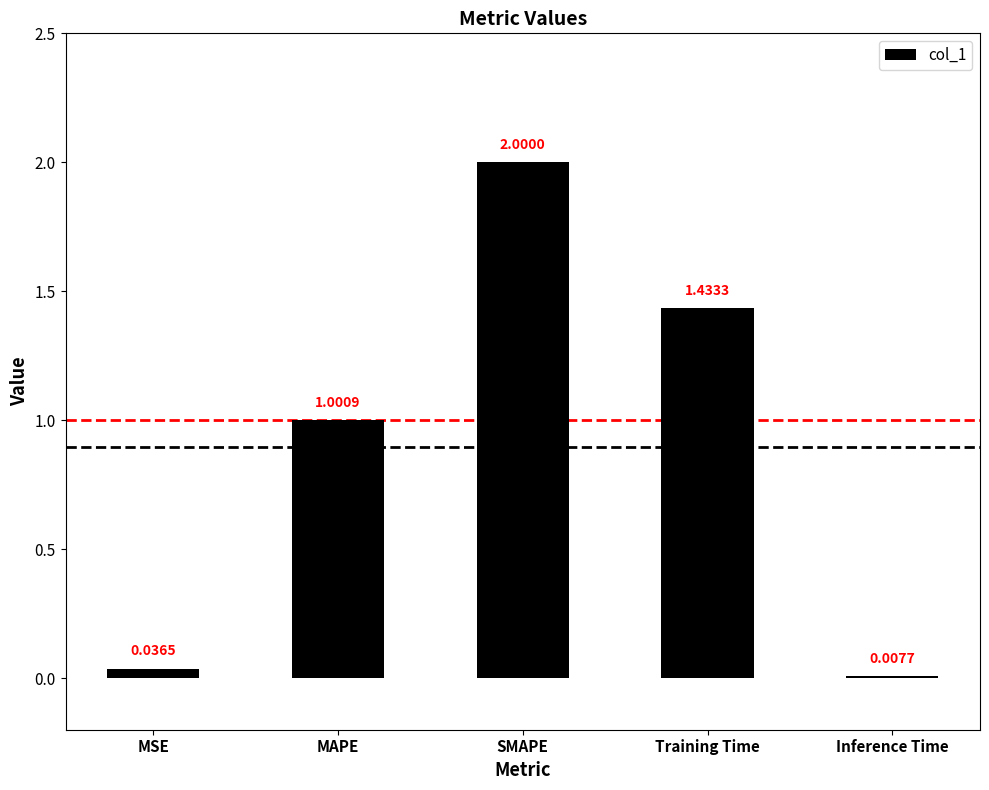

Which category has the highest value across all series?

SMAPE